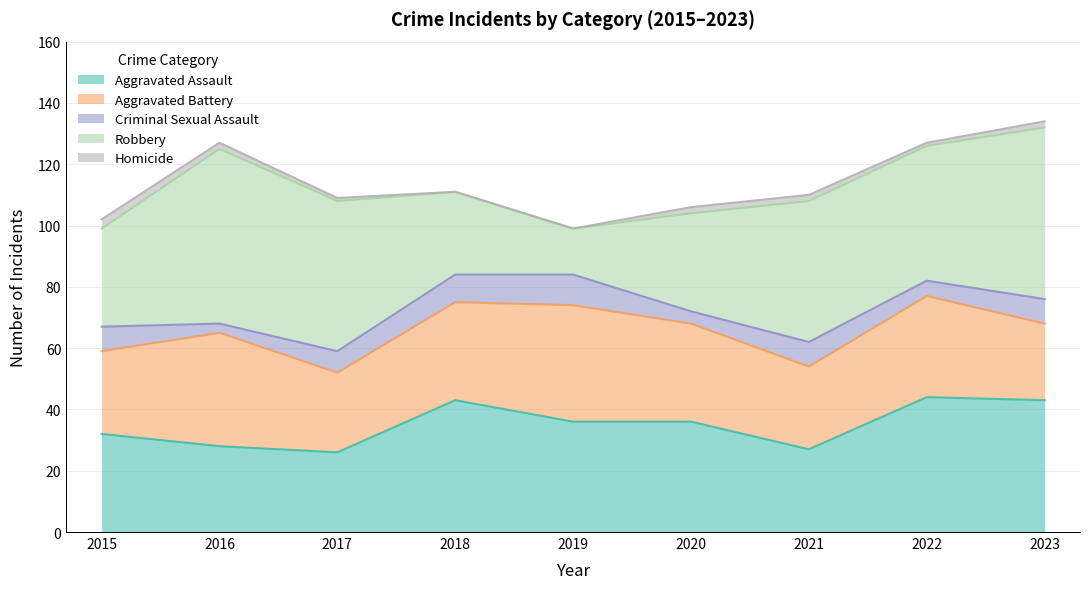

What is the spread (max minus min) of values at 2022?

43